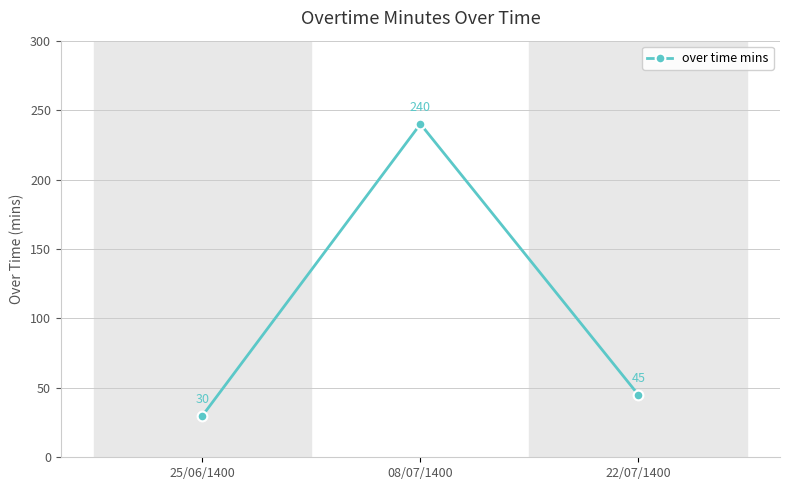

The value at 08/07/1400 is 240. True or false?

True